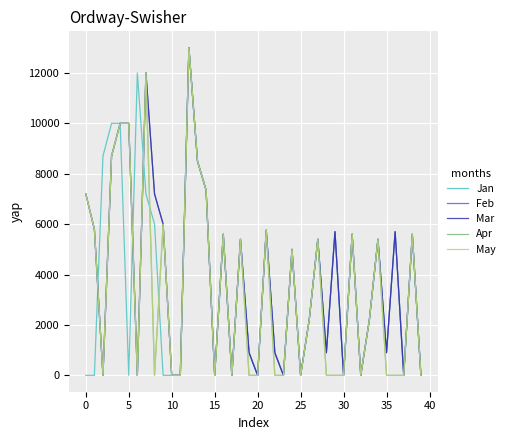

How many intersections are there between Feb and Jan?

3